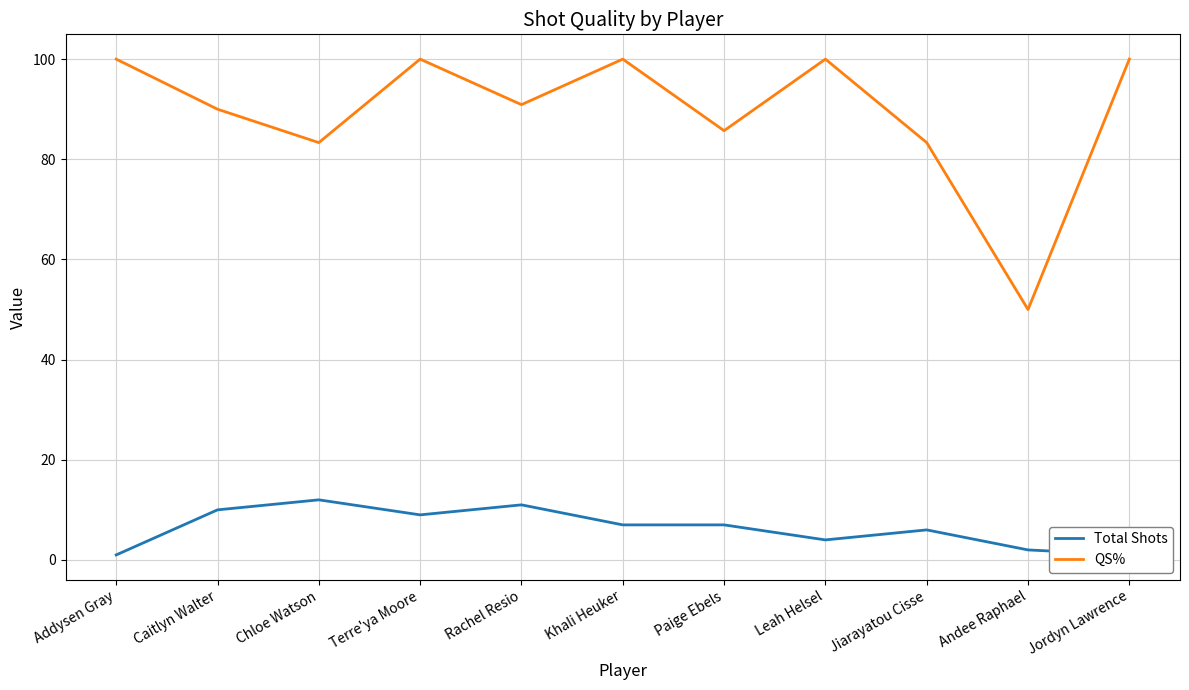

Rank the series by their average value, from highest to lowest.

QS%, Total Shots